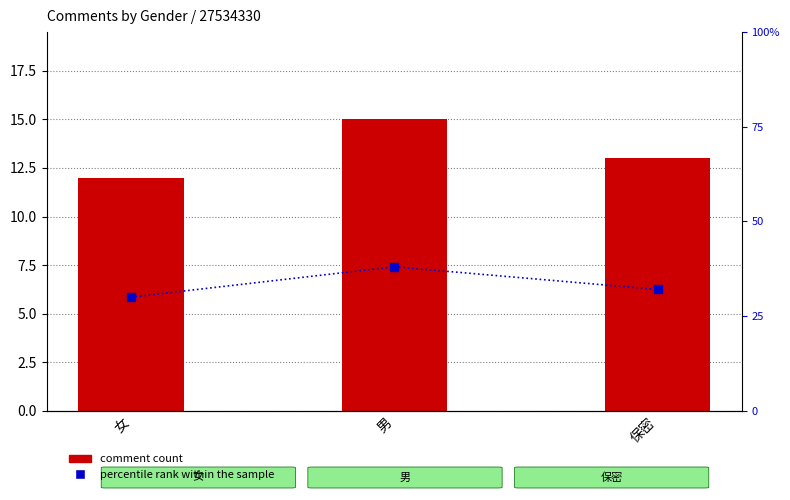

Which series has the widest spread of Y values?

percentile rank within the sample